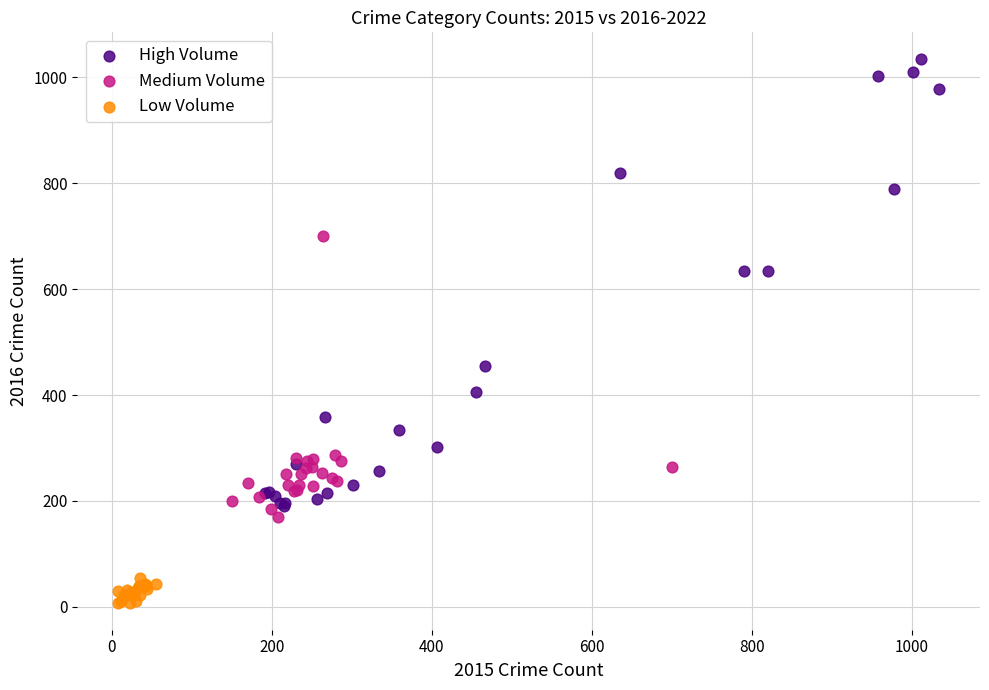

Which series has the widest spread of Y values?

High Volume